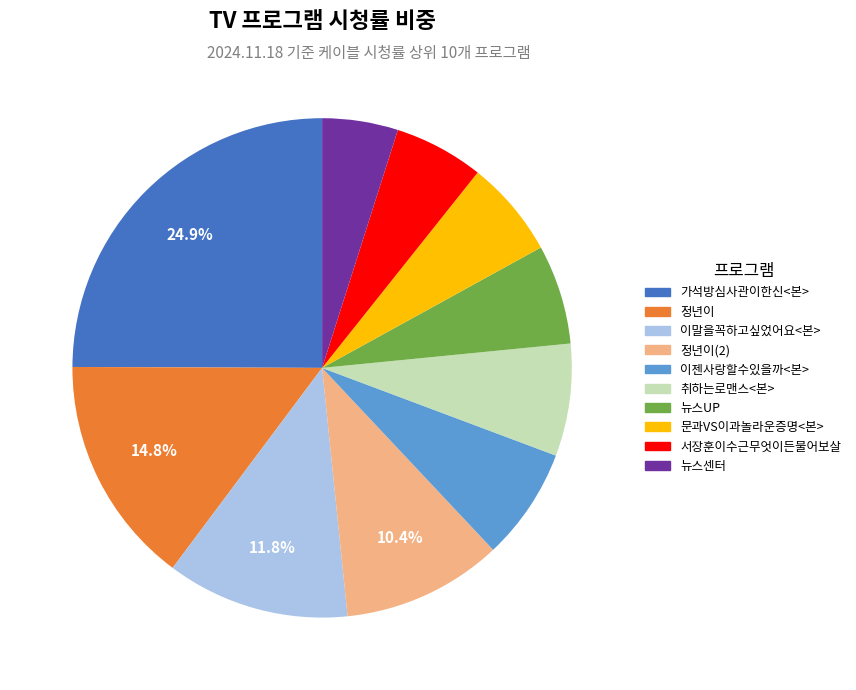

Is there a majority slice in this chart?

No